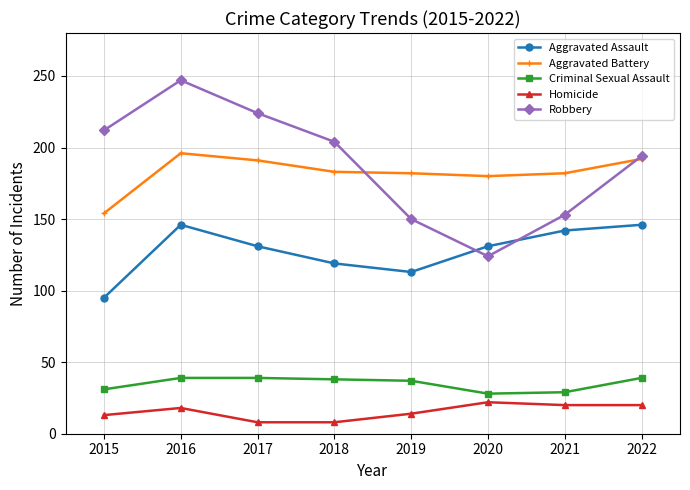

What is the sum of all Criminal Sexual Assault values?

280